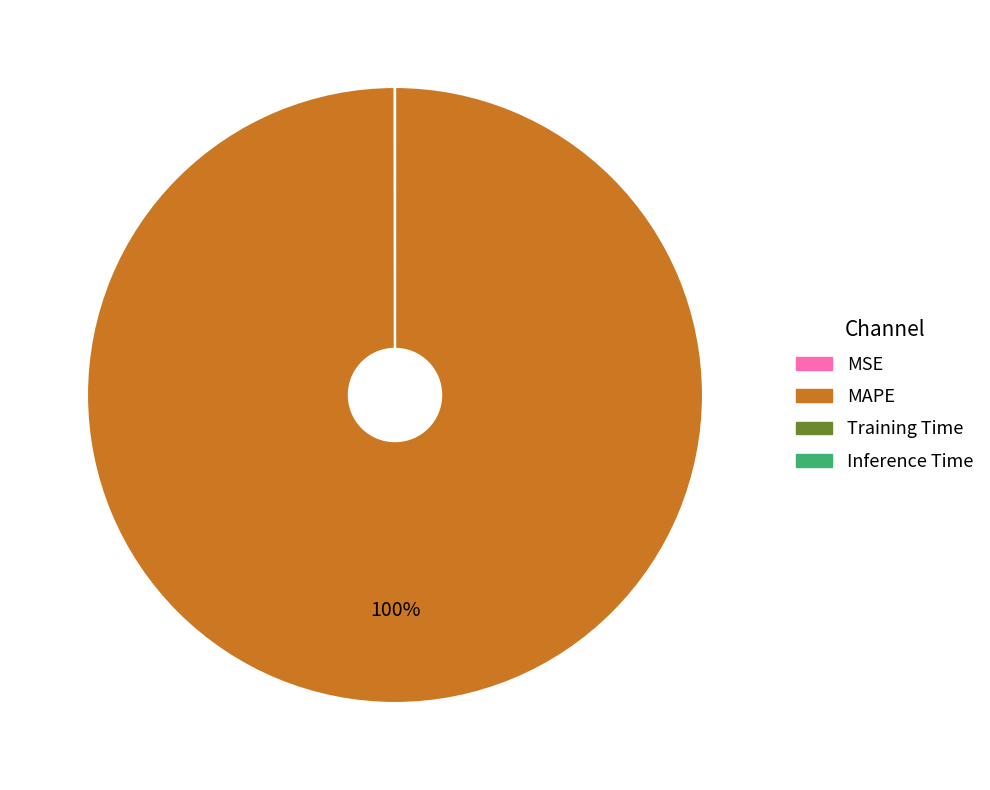

To the nearest percent, what is the average slice percentage?

25%